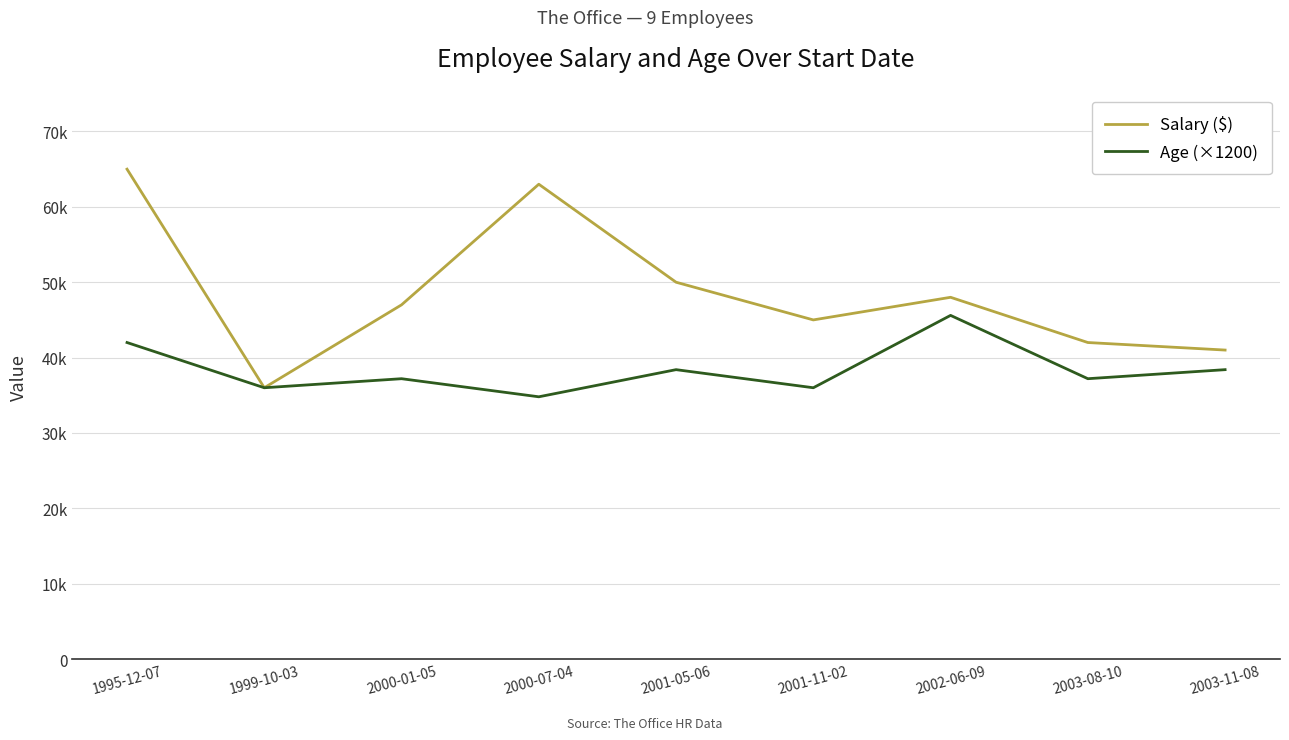

The value of Salary ($) at 2000-01-05 is 47000. True or false?

True